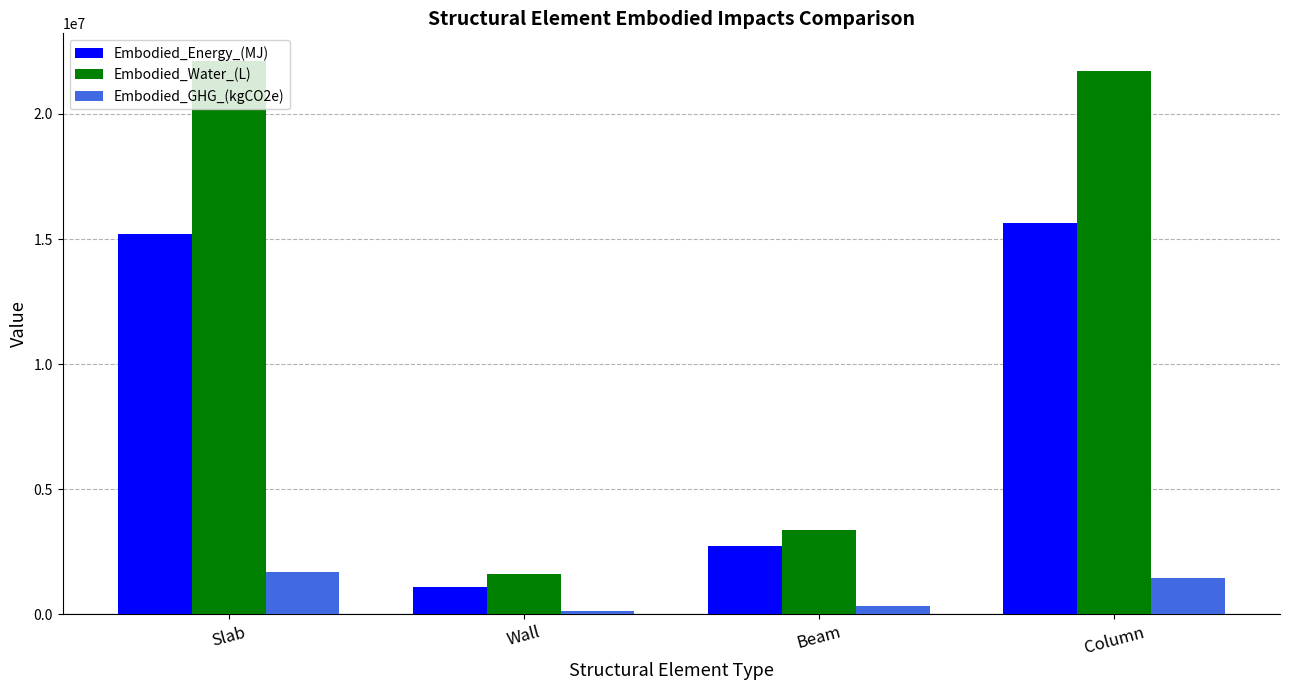

Are the bars grouped side by side (vs. stacked)?

Yes